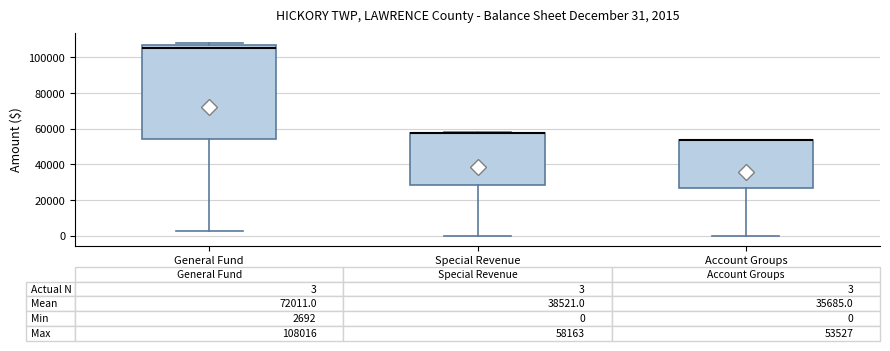

Comparing the boxes themselves (not the whiskers), which one is the tallest?

General Fund